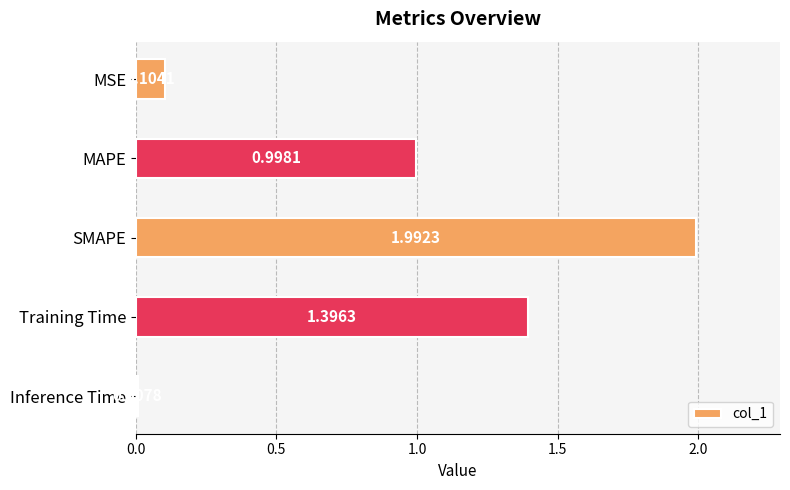

How many bars are there in total?

5